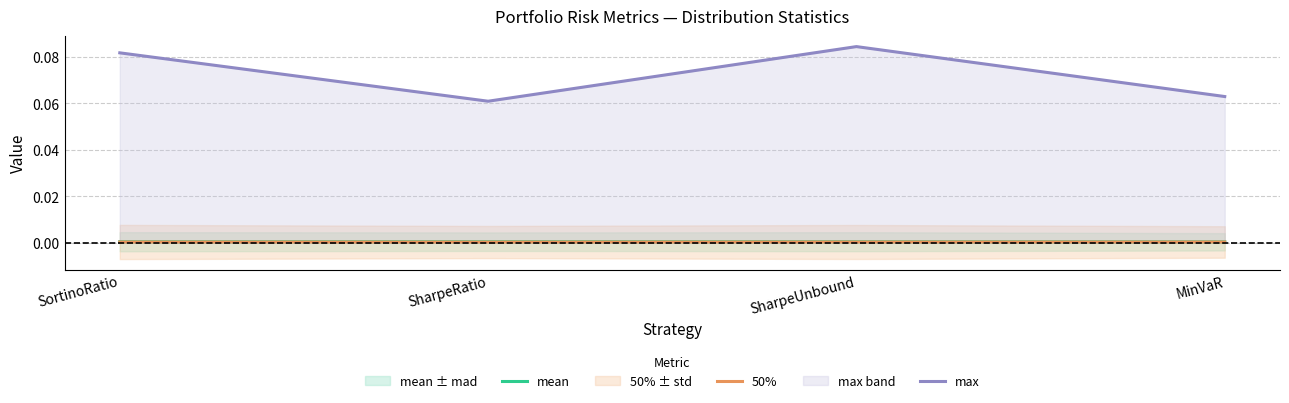

Which series has the widest spread of values?

max